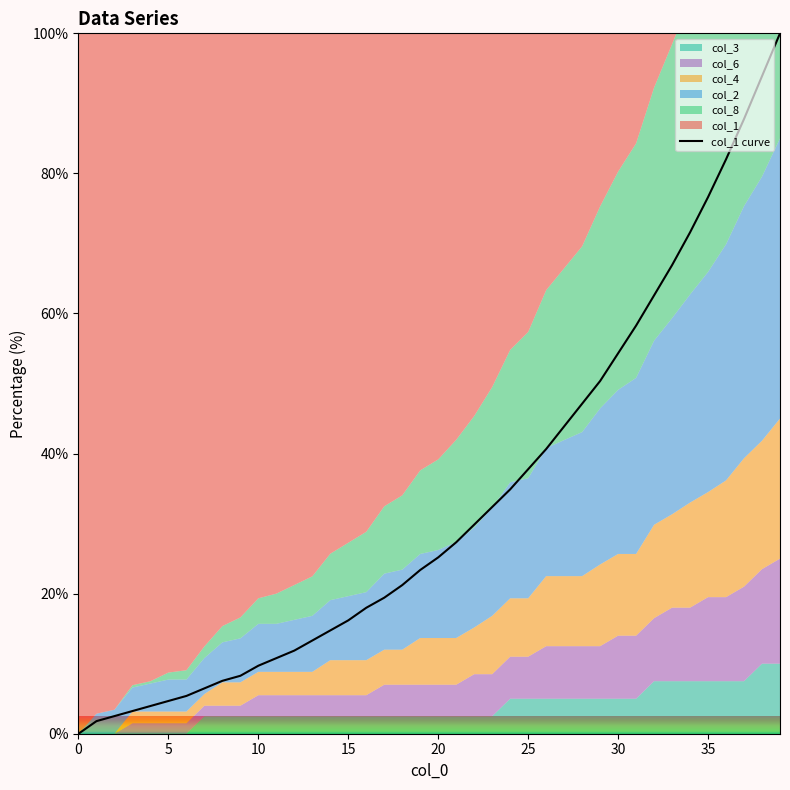

Does the chart have visible grid lines?

No